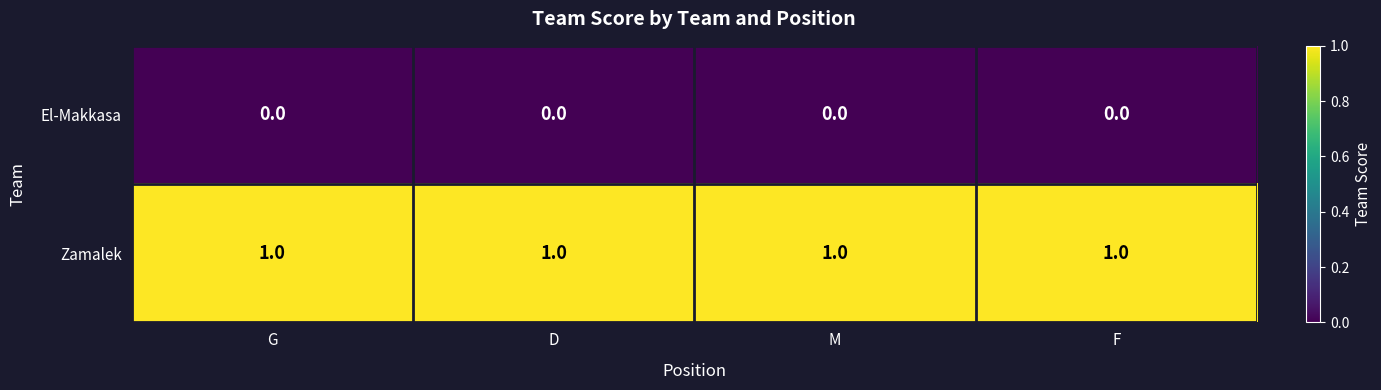

List the series in order of their peak value, lowest first.

El-Makkasa, Zamalek